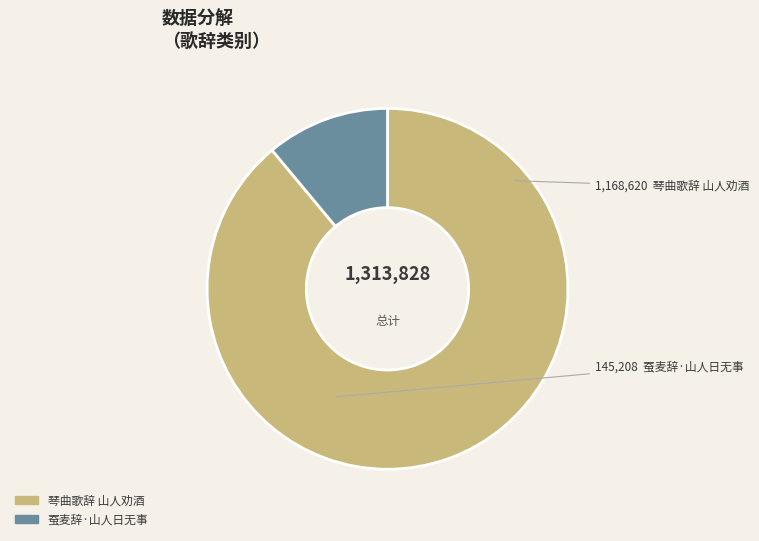

Which has a higher value, 琴曲歌辞 山人劝酒 or 蚕麦辞·山人日无事?

琴曲歌辞 山人劝酒